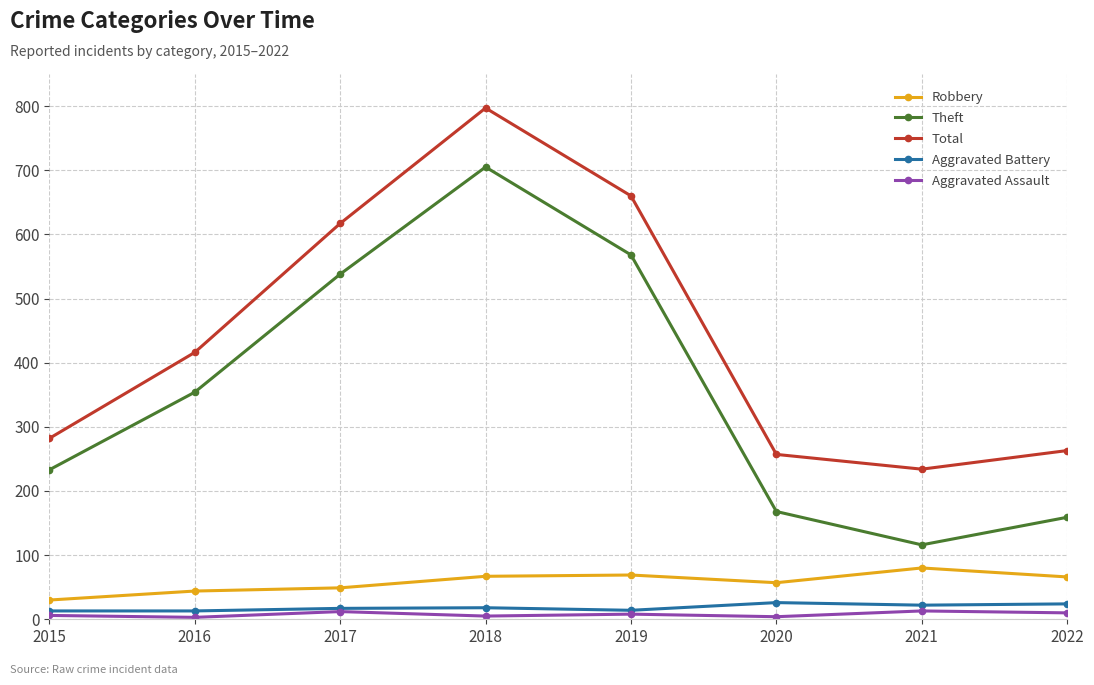

Where is the first local maximum for Theft?

2018